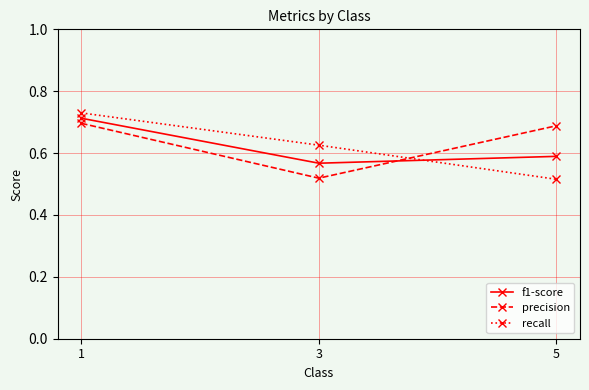

List the labels in order of f1-score value, largest first.

1, 5, 3